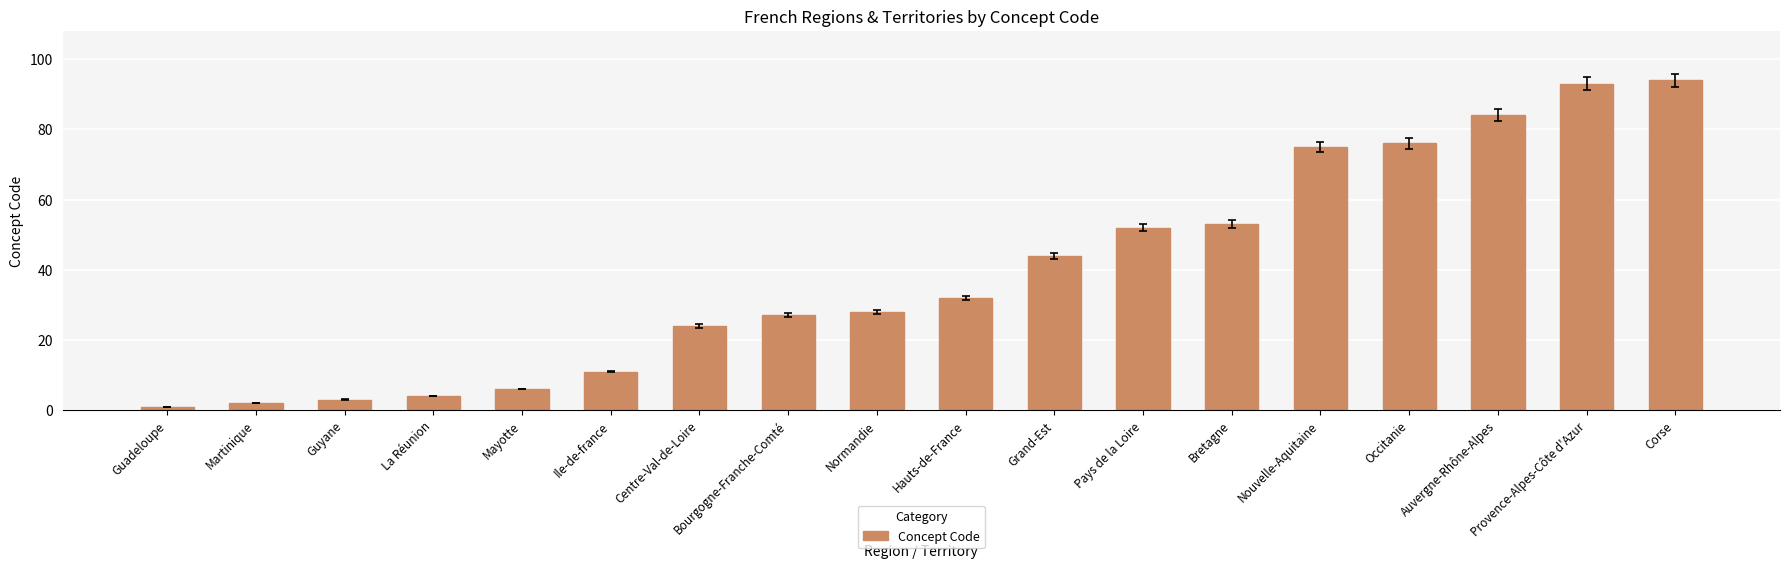

Which has a higher value, Guyane or Nouvelle-Aquitaine?

Nouvelle-Aquitaine